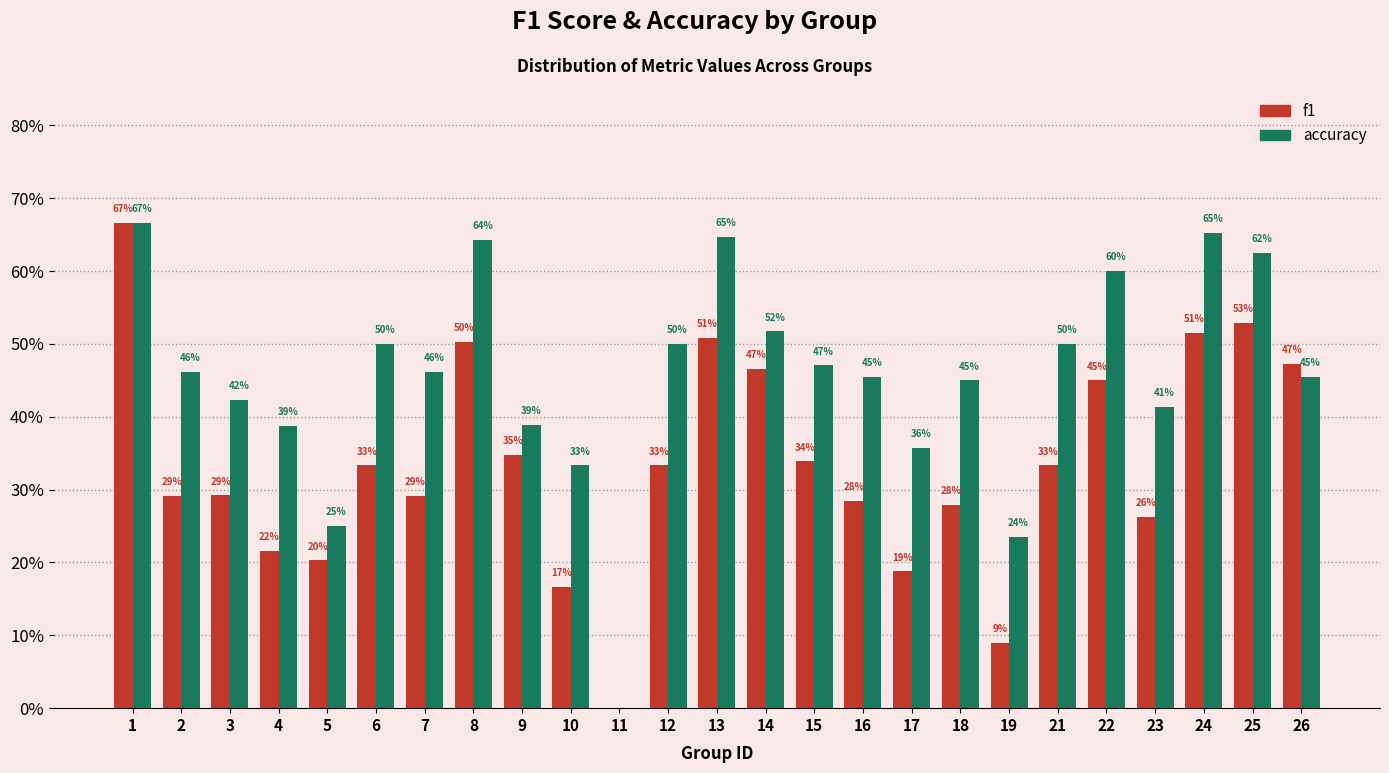

Are the bars horizontal?

No